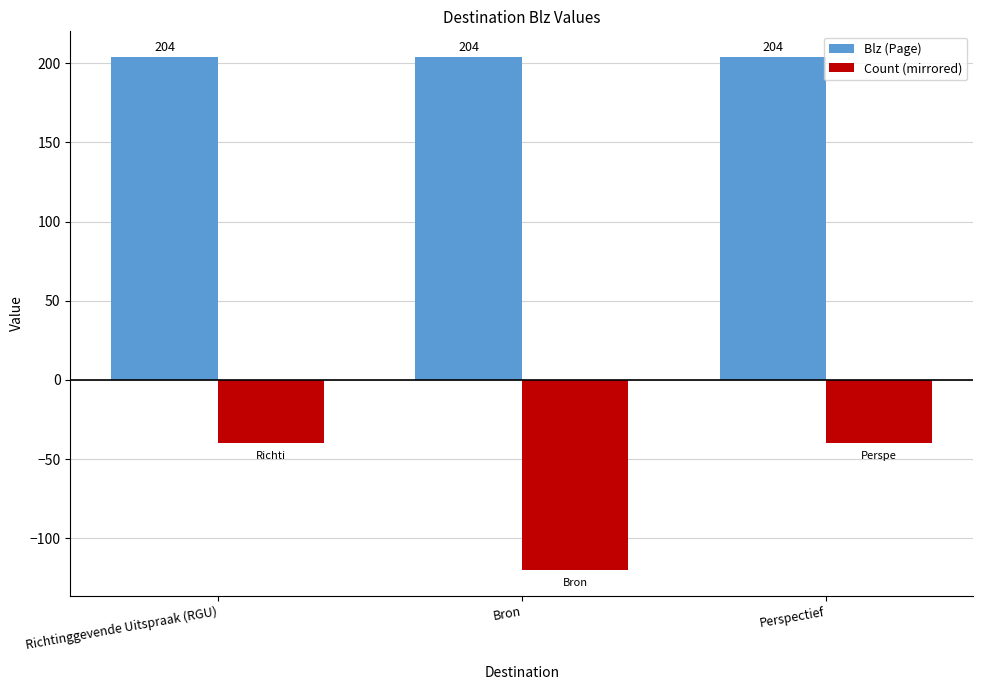

True or false: Blz (Page) has a value of 204 at Bron.

True